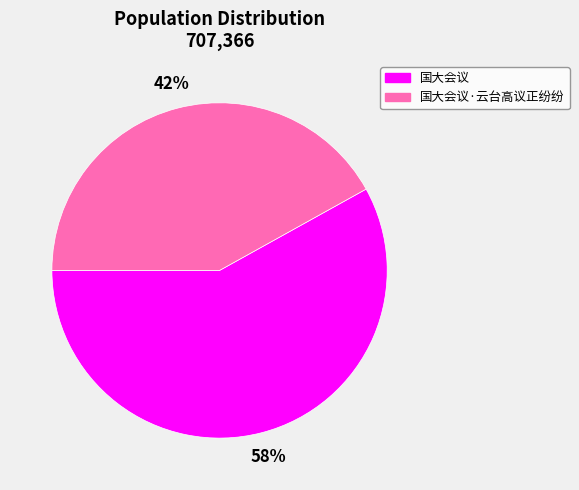

To the nearest percent, what is the combined percentage of 国大会议 and 国大会议·云台高议正纷纷?

100%